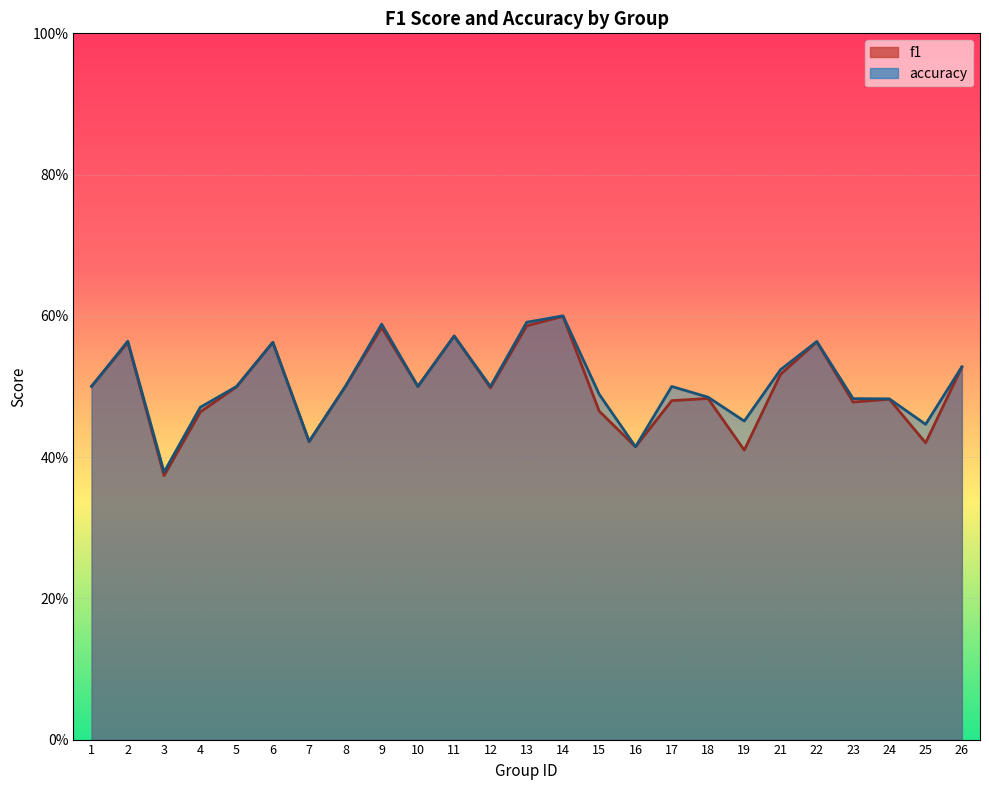

Is the value of f1 at 17 greater than the value of accuracy at 18?

No